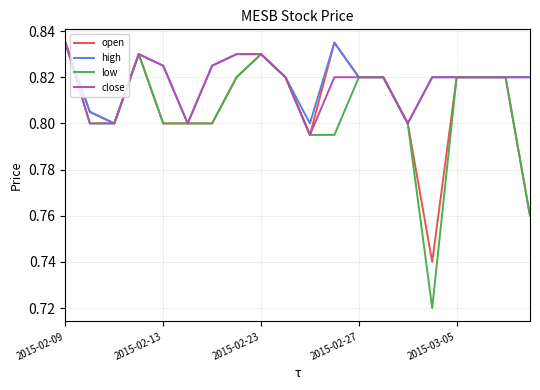

Which series has the largest range (max minus min)?

low